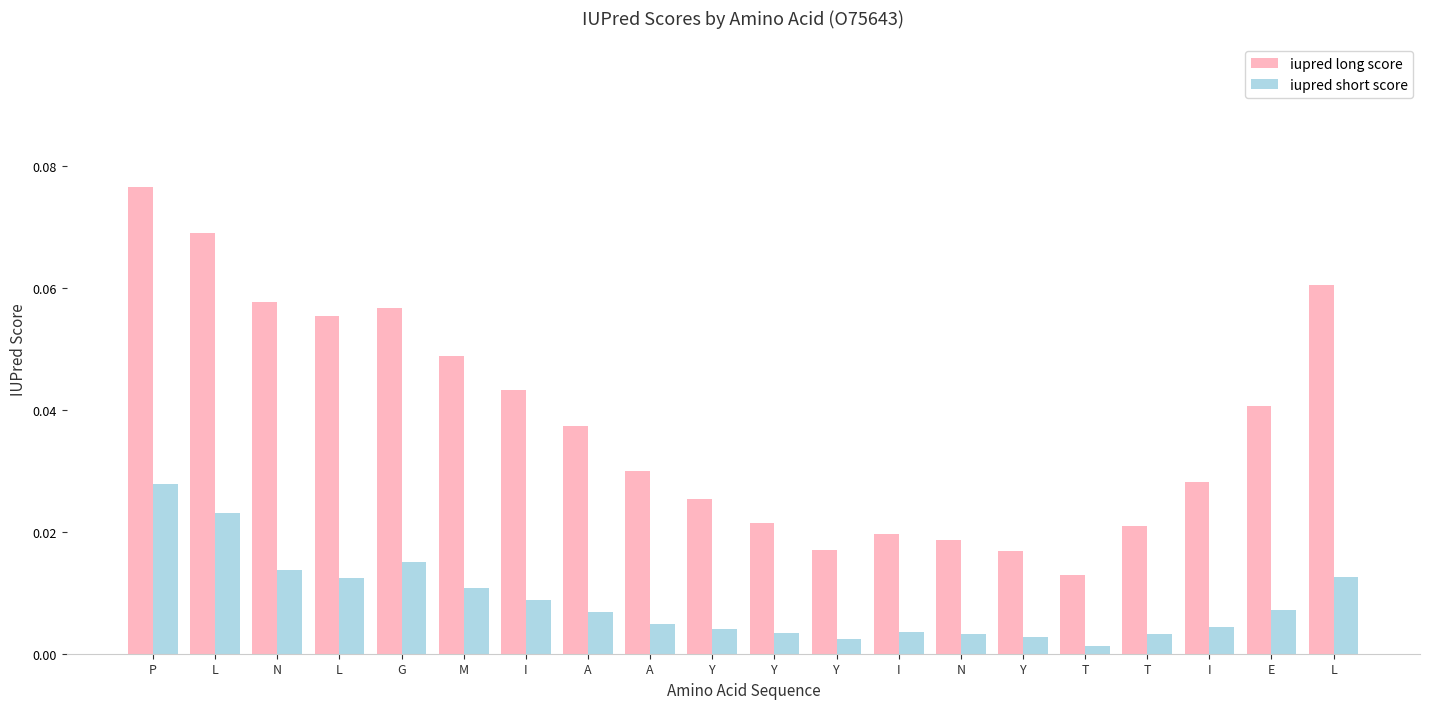

What is the sum of the iupred long score values at L and L?

0.1